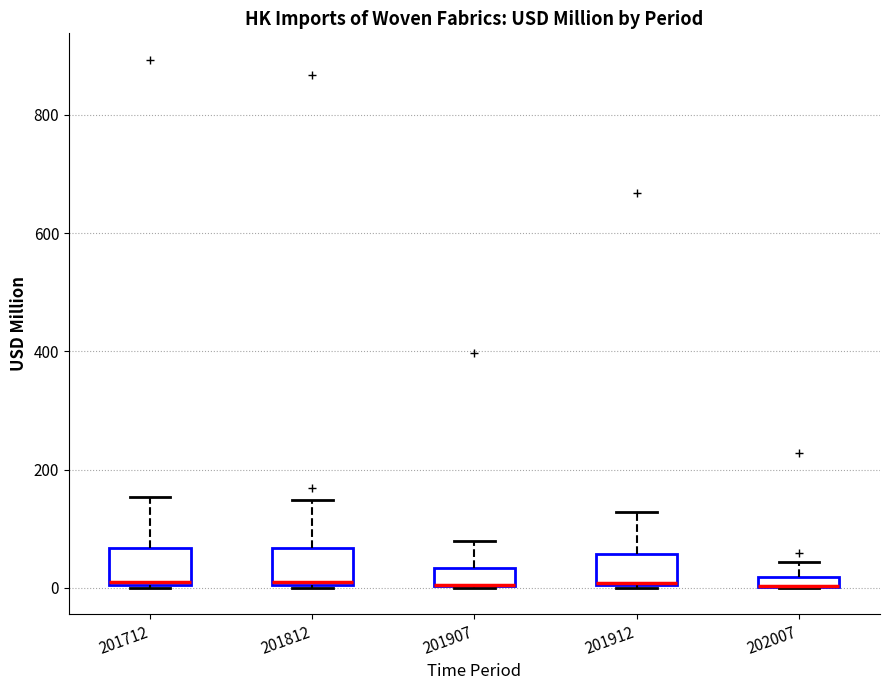

Where does the median line of the box at x = 201812 sit on the y-axis? The values are not printed on the chart, so give them approximately, as read against the axis.

20